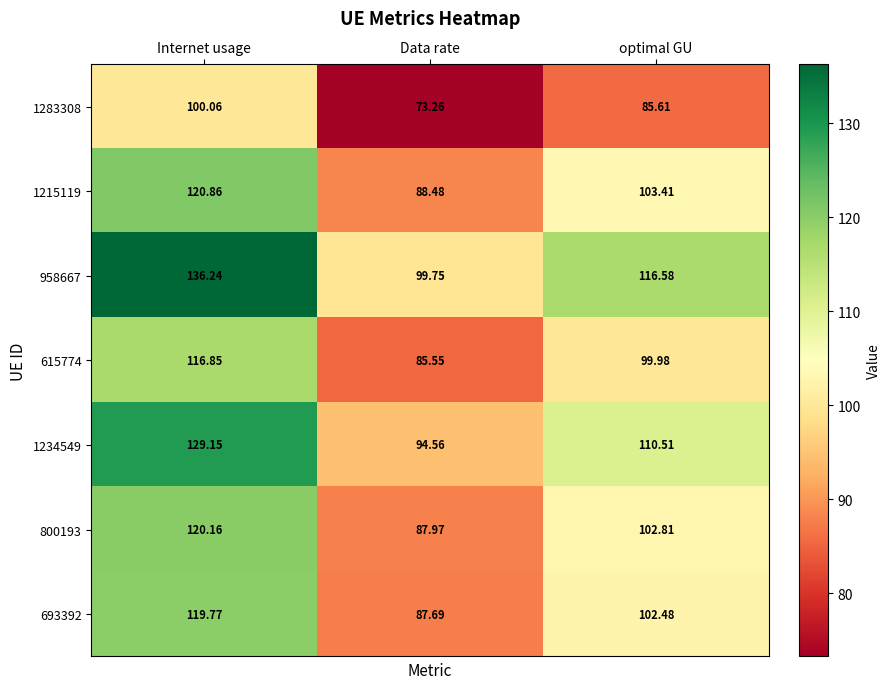

Is the value of 958667 at optimal GU greater than the value of 1283308 at Internet usage?

Yes